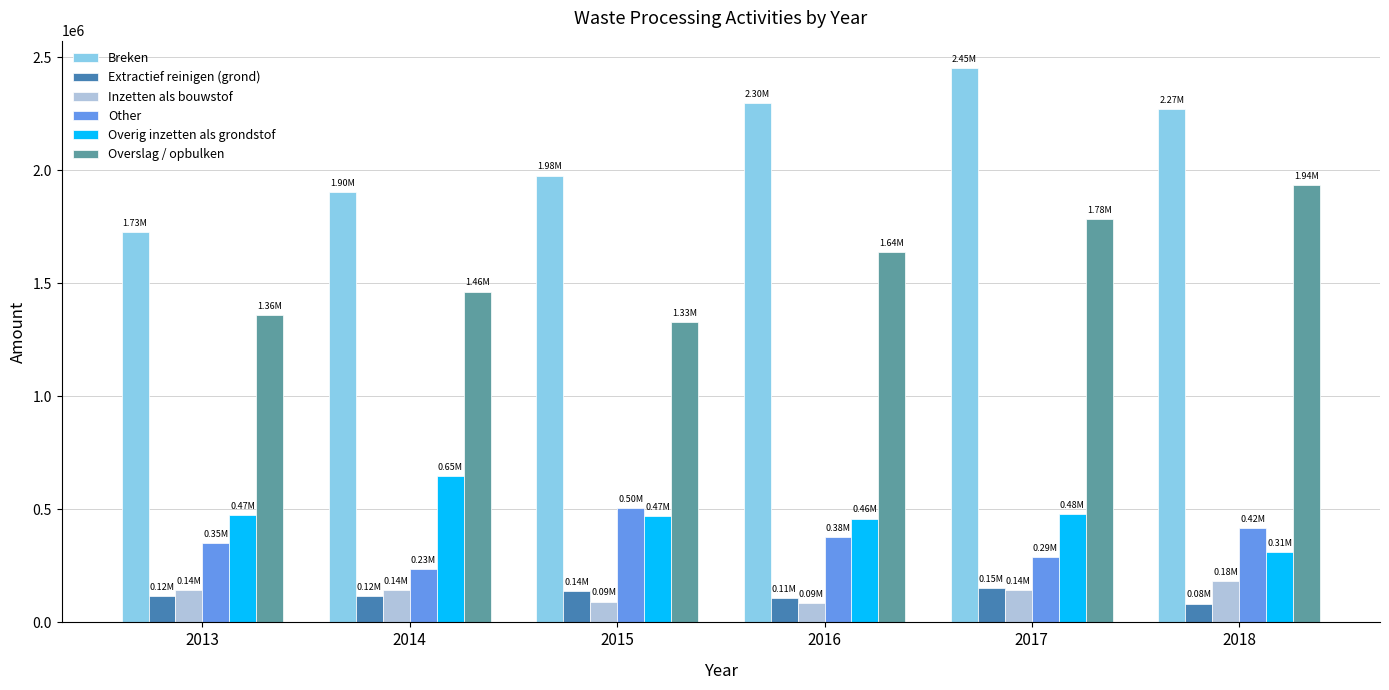

At how many categories does at least one series exceed 315707?

6